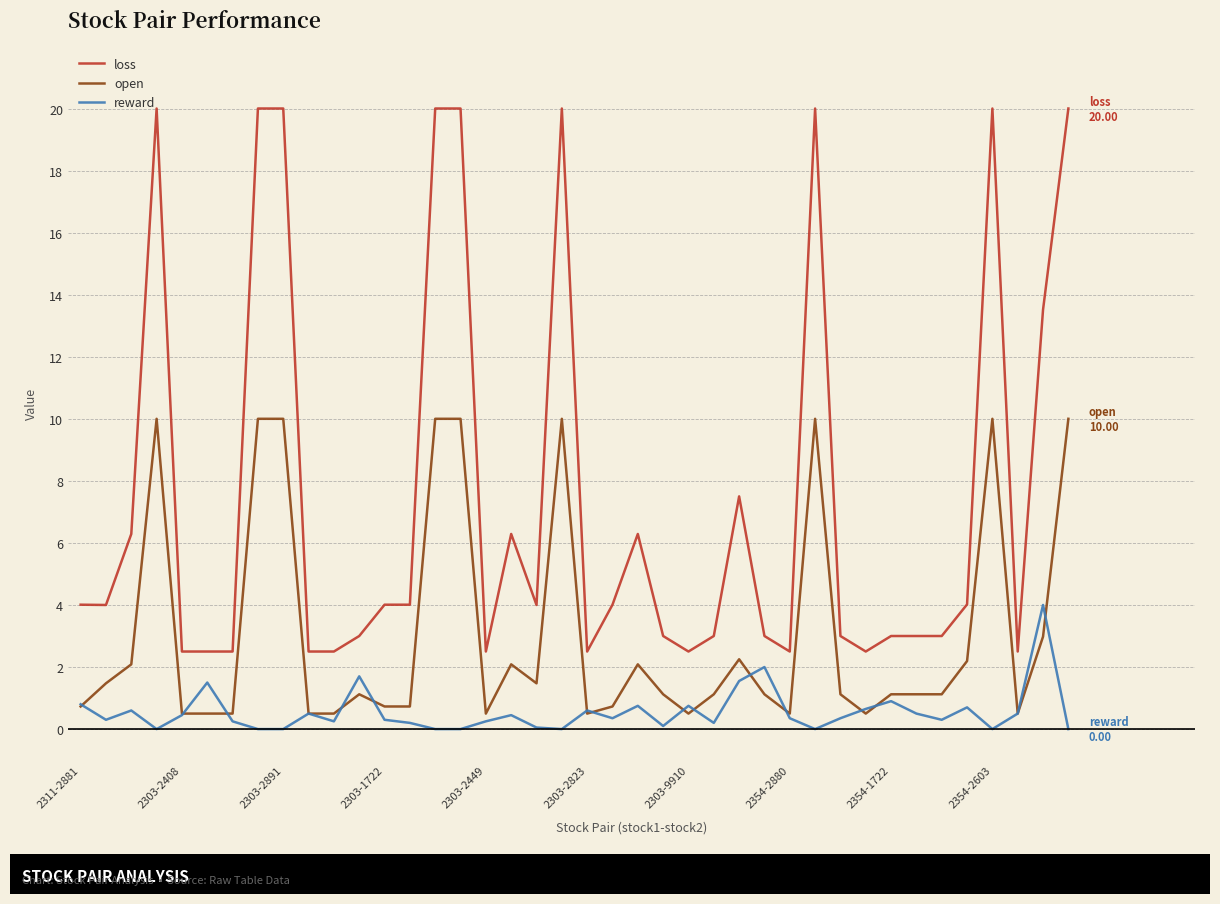

Which series has the widest spread of values?

loss